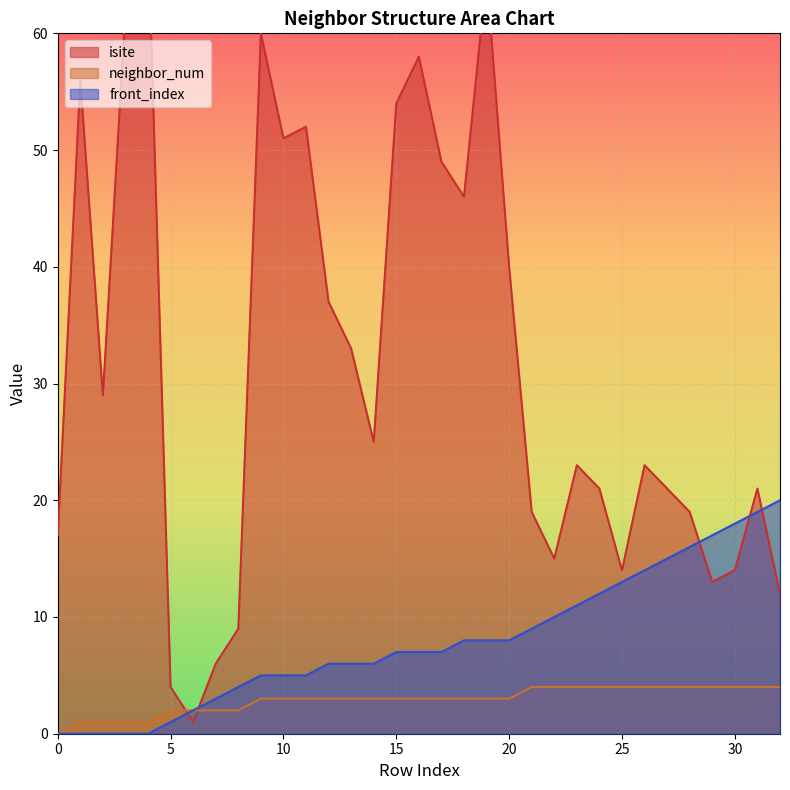

The value of neighbor_num at 11 is 1. True or false?

False